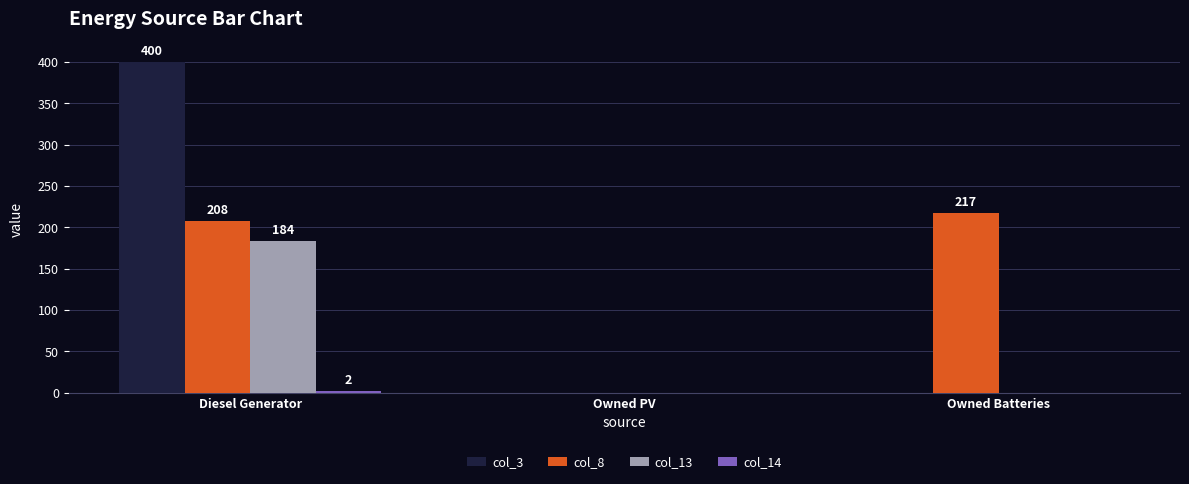

Which series has the widest spread of values?

col_3